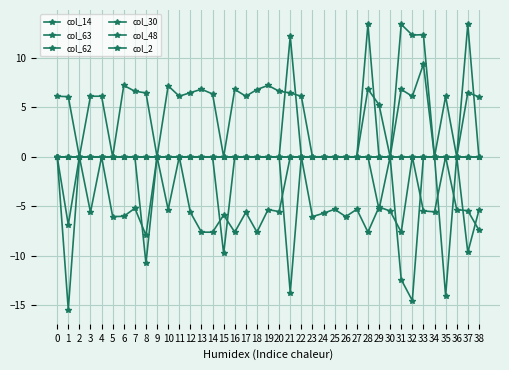

Reading right to left, transcribe all the data shown in this chart.

col_14: 38=0.0	37=0.0	36=0.0	35=0.0	34=0.0	33=0.0	32=0.0	31=0.0	30=0.0	29=0.0	28=0.0	27=0.0	26=0.0	25=0.0	24=0.0	23=0.0	22=0.0	21=0.0	20=0.0	19=0.0	18=0.0	17=0.0	16=0.0	15=0.0	14=0.0	13=0.0	12=0.0	11=0.0	10=0.0	9=0.0	8=0.0	7=0.0	6=0.0	5=0.0	4=0.0	3=0.0	2=0.0	1=0.0	0=0.0
col_63: 38=6.1	37=6.5	36=0.0	35=6.1	34=0.0	33=9.4	32=6.1	31=6.8	30=0.0	29=5.3	28=6.9	27=0.0	26=0.0	25=0.0	24=0.0	23=0.0	22=6.1	21=6.5	20=6.6	19=7.2	18=6.8	17=6.1	16=6.8	15=0.0	14=6.4	13=6.8	12=6.5	11=6.1	10=7.2	9=0.0	8=6.5	7=6.6	6=7.2	5=0.0	4=6.1	3=6.1	2=0.0	1=6.1	0=6.1
col_62: 38=-7.4	37=-5.5	36=-5.3	35=0.0	34=-5.6	33=-5.5	32=0.0	31=-7.6	30=-5.5	29=-5.1	28=-7.6	27=-5.3	26=-6.1	25=-5.3	24=-5.7	23=-6.1	22=0.0	21=0.0	20=-5.5	19=-5.3	18=-7.6	17=-5.6	16=-7.6	15=-5.9	14=-7.6	13=-7.6	12=-5.6	11=0.0	10=-5.4	9=0.0	8=-7.9	7=-5.2	6=-6.0	5=-6.1	4=0.0	3=-5.6	2=0.0	1=-6.9	0=0.0
col_30: 38=-5.4	37=-9.7	36=0.0	35=-14.1	34=0.0	33=0.0	32=-14.6	31=-12.4	30=0.0	29=-5.3	28=0.0	27=0.0	26=0.0	25=0.0	24=0.0	23=0.0	22=0.0	21=-13.8	20=0.0	19=0.0	18=0.0	17=0.0	16=0.0	15=-9.8	14=0.0	13=0.0	12=0.0	11=0.0	10=0.0	9=0.0	8=-10.8	7=0.0	6=0.0	5=0.0	4=0.0	3=0.0	2=0.0	1=-15.5	0=0.0
col_48: 38=0.0	37=13.4	36=0.0	35=0.0	34=0.0	33=12.4	32=12.3	31=13.4	30=0.0	29=0.0	28=13.4	27=0.0	26=0.0	25=0.0	24=0.0	23=0.0	22=0.0	21=12.2	20=0.0	19=0.0	18=0.0	17=0.0	16=0.0	15=0.0	14=0.0	13=0.0	12=0.0	11=0.0	10=0.0	9=0.0	8=0.0	7=0.0	6=0.0	5=0.0	4=0.0	3=0.0	2=0.0	1=0.0	0=0.0
col_2: 38=0.0	37=0.0	36=0.0	35=0.0	34=0.0	33=0.0	32=0.0	31=0.0	30=0.0	29=0.0	28=0.0	27=0.0	26=0.0	25=0.0	24=0.0	23=0.0	22=0.0	21=0.0	20=0.0	19=0.0	18=0.0	17=0.0	16=0.0	15=0.0	14=0.0	13=0.0	12=0.0	11=0.0	10=0.0	9=0.0	8=0.0	7=0.0	6=0.0	5=0.0	4=0.0	3=0.0	2=0.0	1=0.0	0=0.0